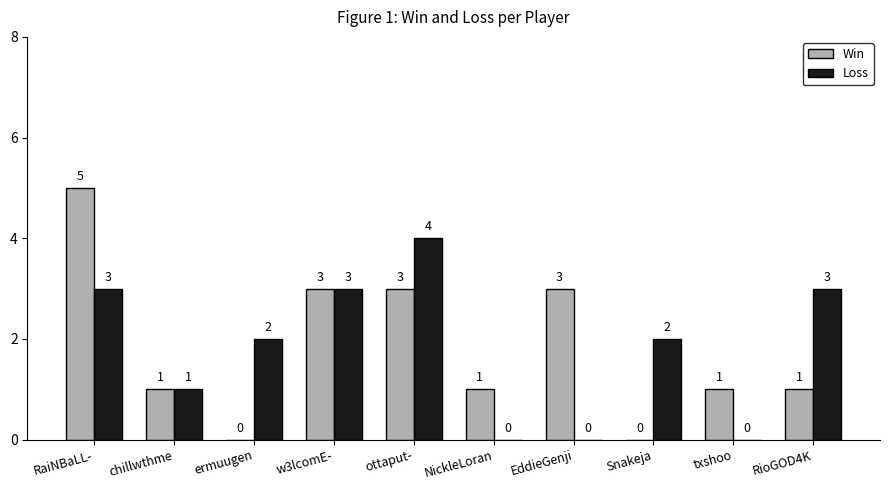

Which series changed the most between chillwthme and RioGOD4K?

Loss